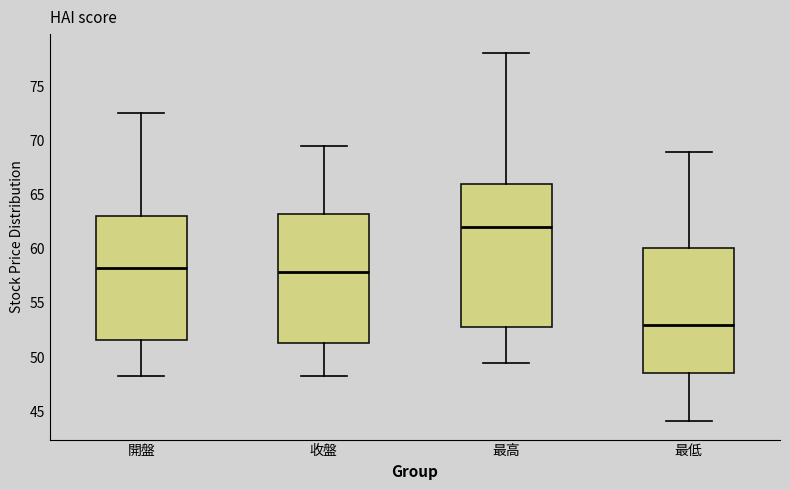

Where is the lower edge of the box for 最低 on the y-axis? The values are not printed on the chart, so give them approximately, as read against the axis.

48.5